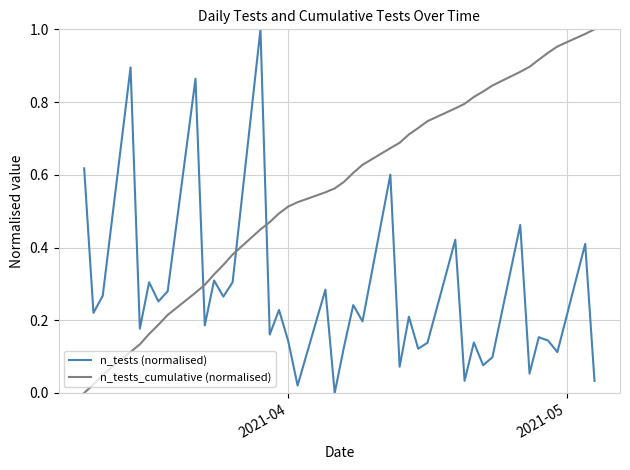

True or false: n_tests_cumulative (normalised) has more than 0 interior local peaks.

False